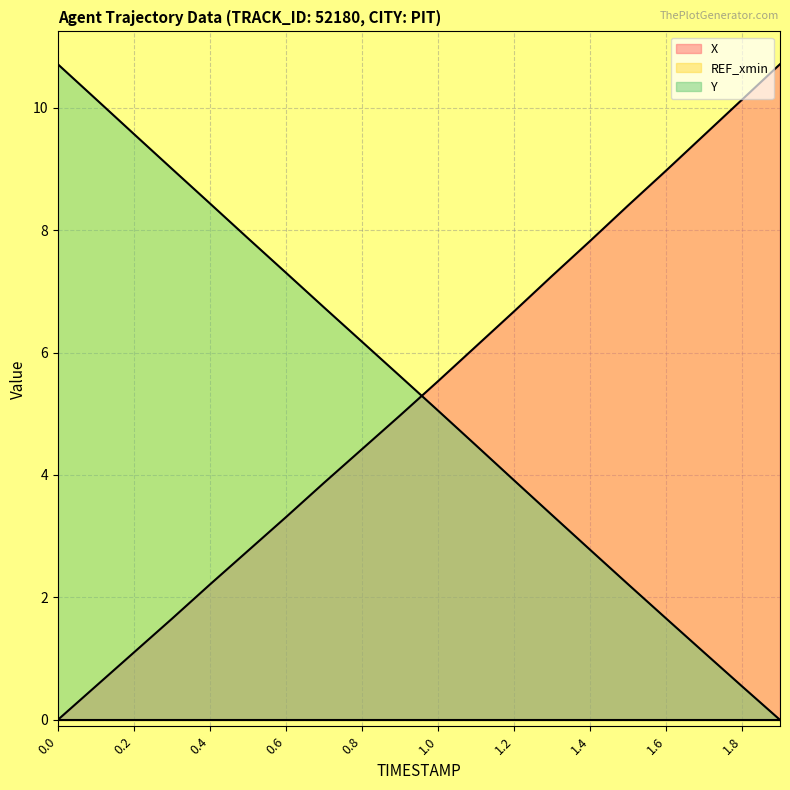

How many lines are shown in the chart?

2